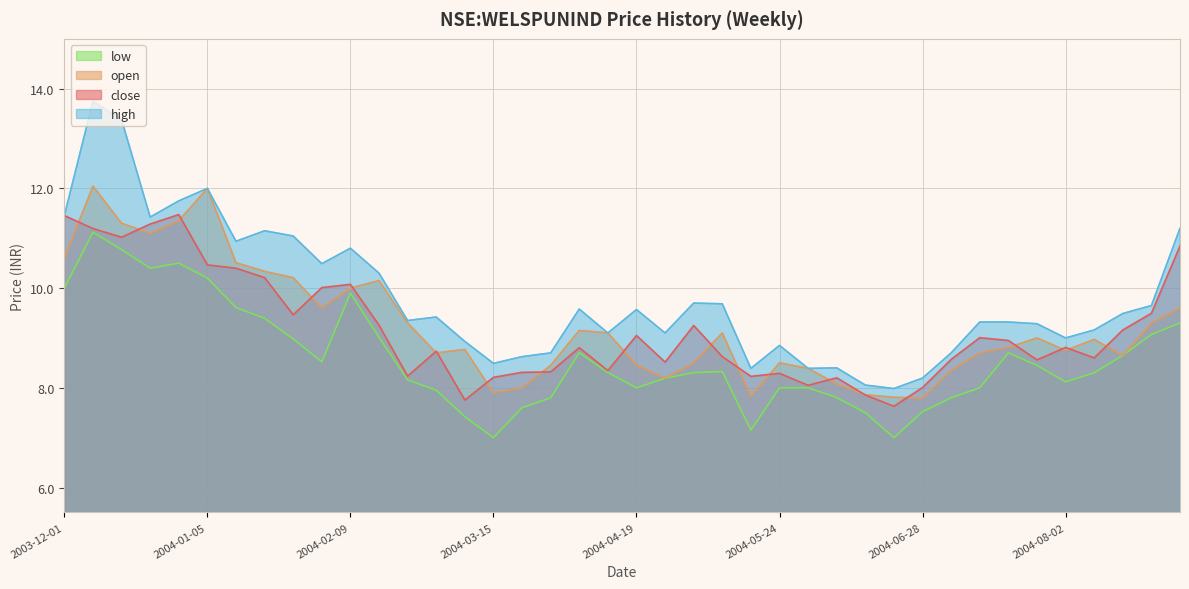

Which label corresponds to the smallest value in the chart?

2004-03-15